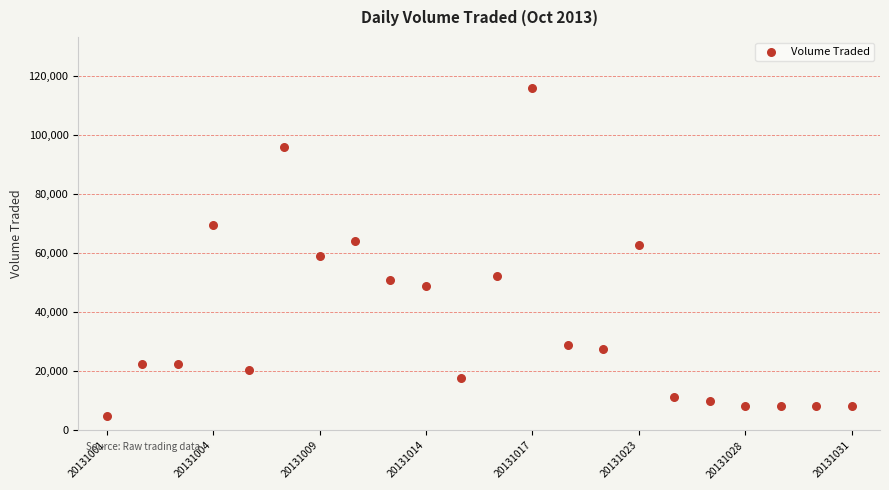

What is the range of Y values (max minus min)?

110800